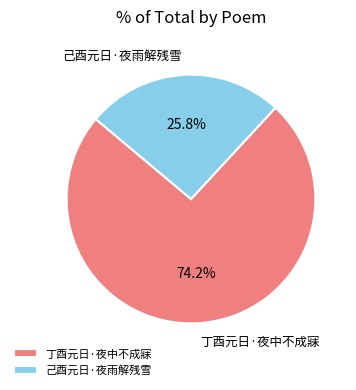

What is the smallest slice in the pie chart?

己酉元日·夜雨解残雪